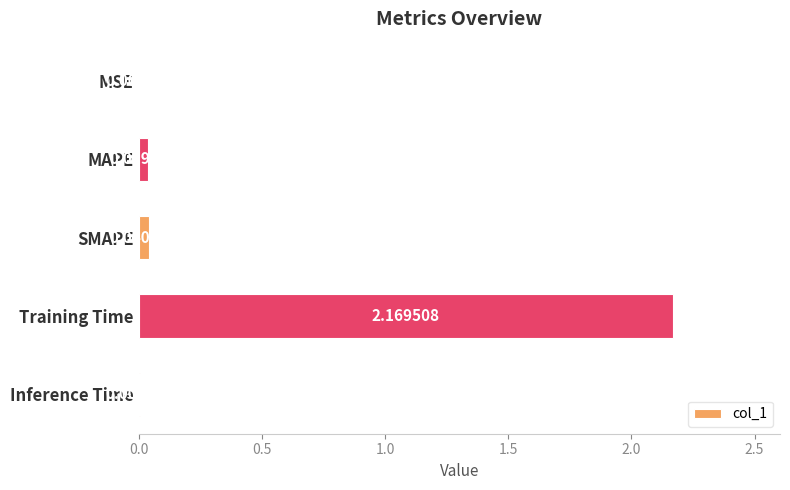

Where is the data nearest to the value 1?

SMAPE